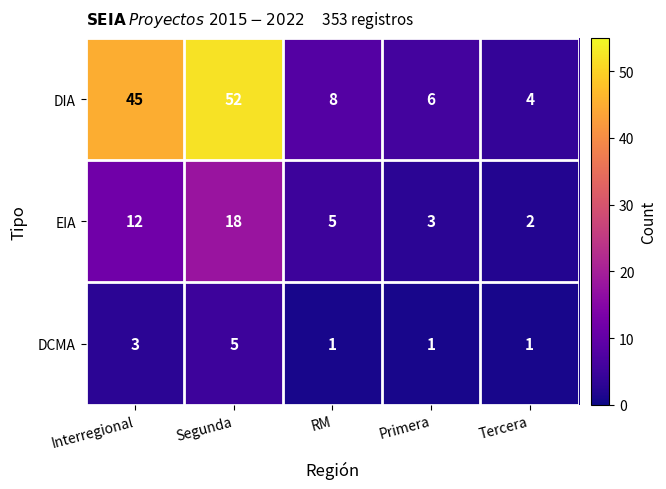

True or false: EIA has a value of 3 at RM.

False